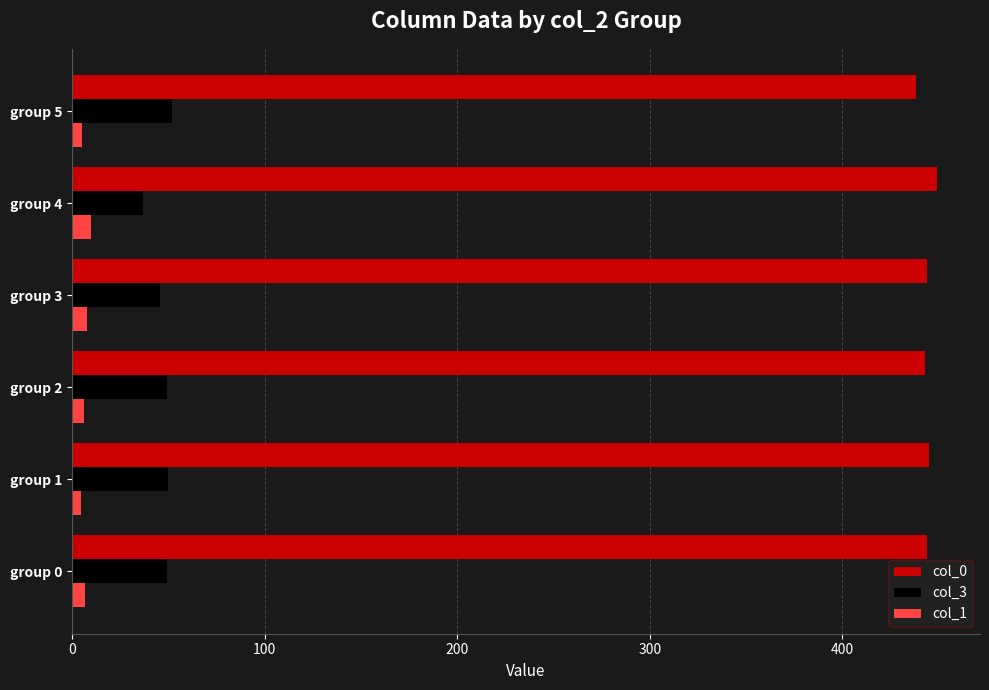

What is the maximum value shown in the chart?

449.0